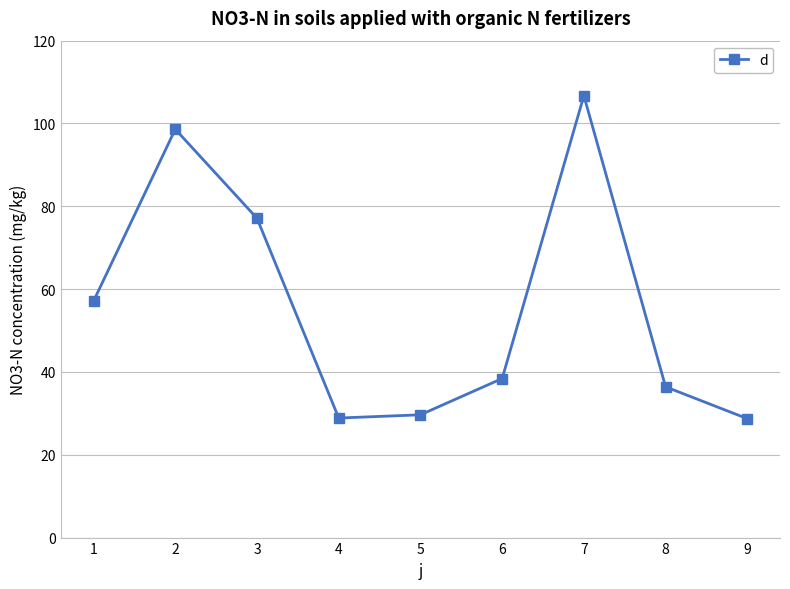

How many points are higher than both their immediate neighbors (excluding endpoints)?

2